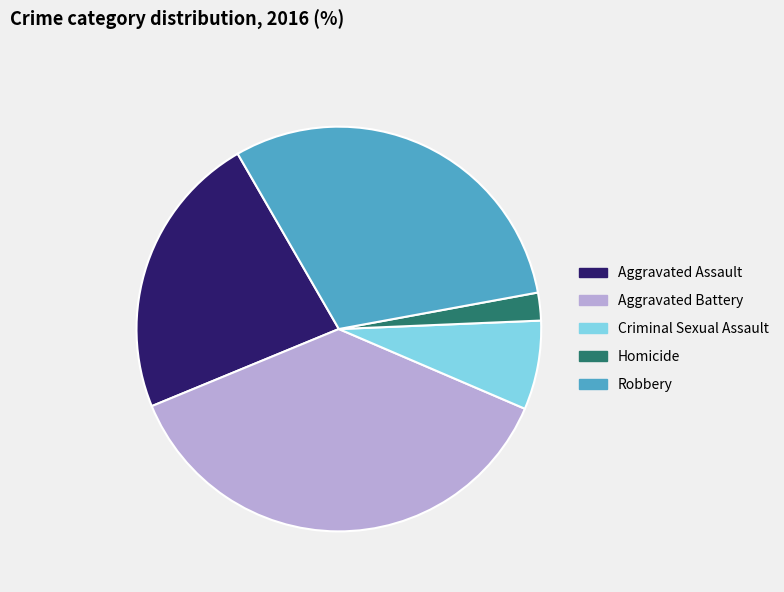

Rank the categories by value from lowest to highest.

Homicide, Criminal Sexual Assault, Aggravated Assault, Robbery, Aggravated Battery